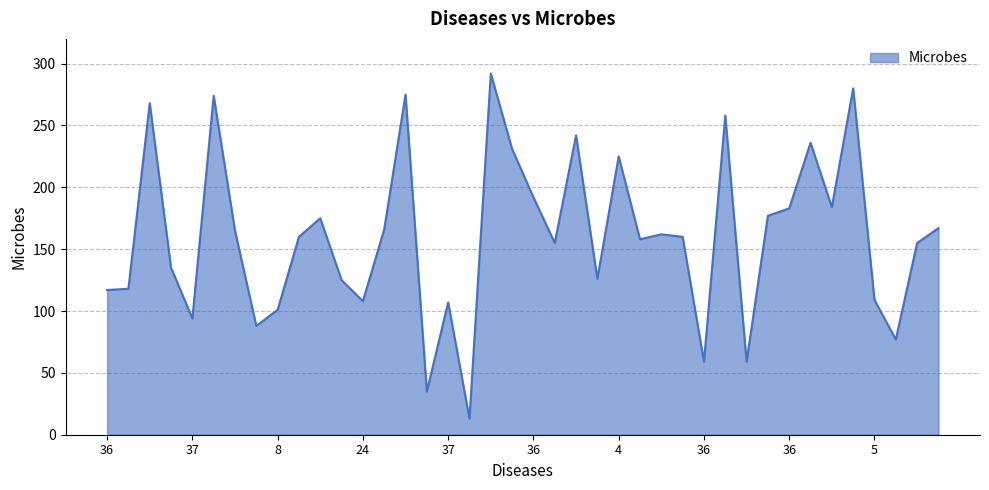

What is the smallest value displayed?

13